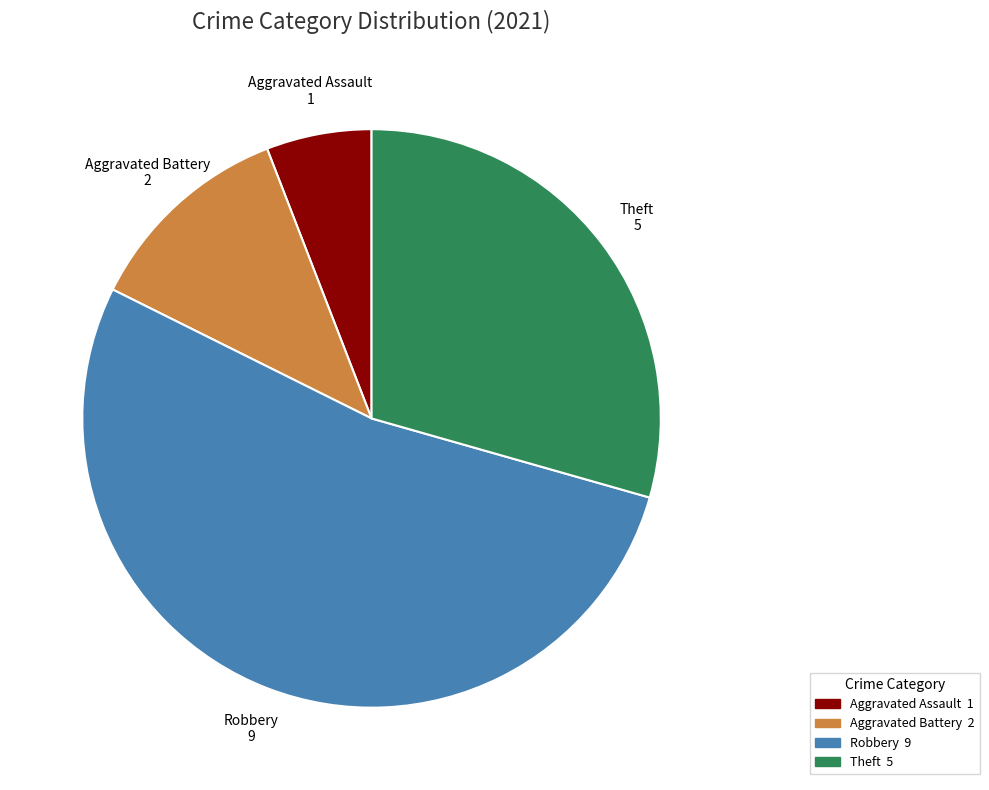

Combined, do Aggravated Assault 1 and Robbery 9 account for over 50%?

Yes